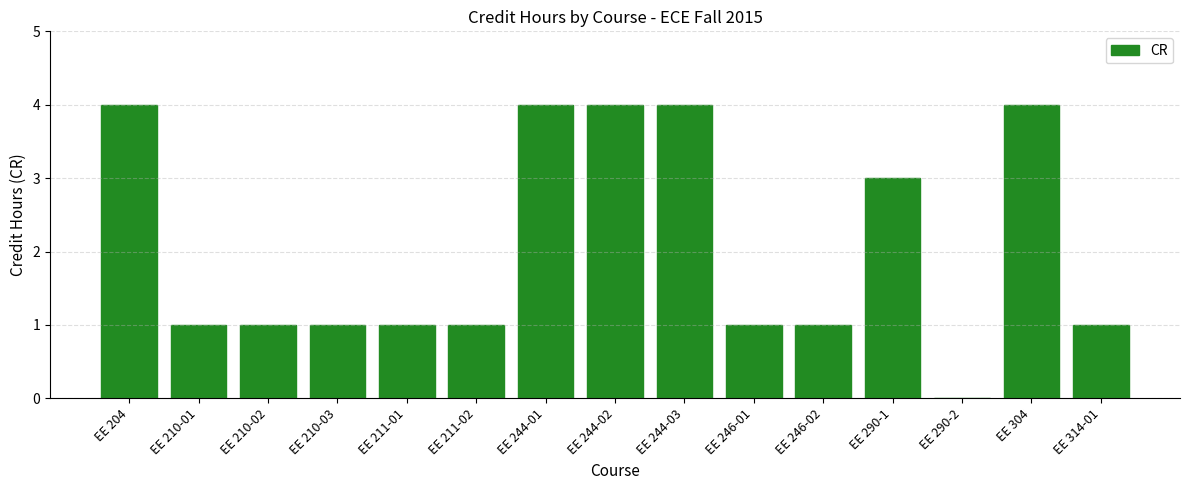

What is the change in value from EE 246-02 to EE 304?

+3